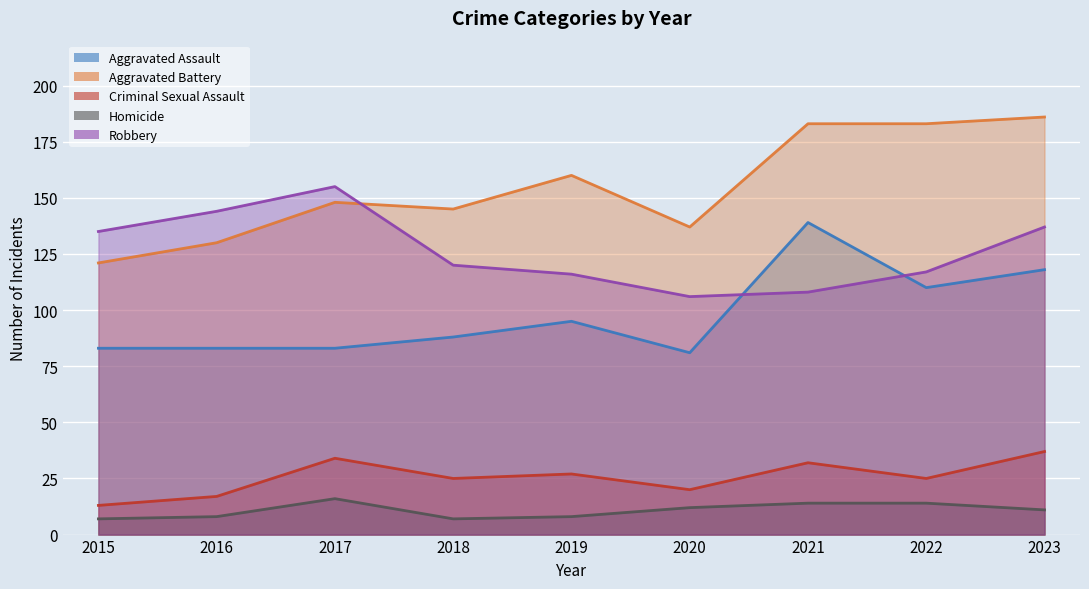

How many data points in Aggravated Battery are less than 148?

4